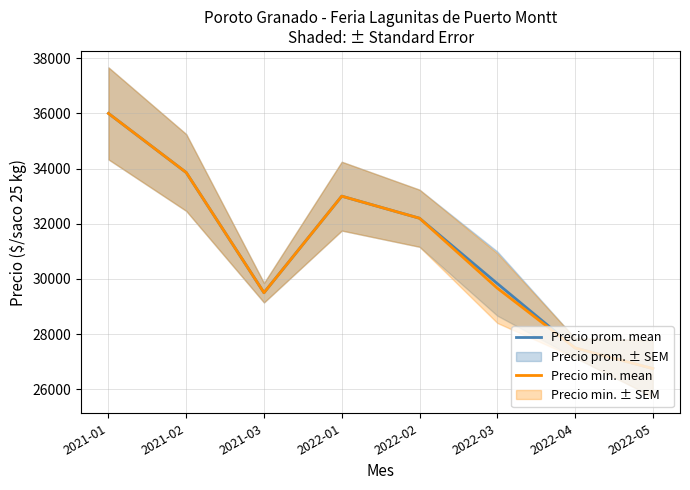

Reading left to right, list all the values displayed in this chart.

Precio prom. mean: 36000.0	33857.1	29500.0	33000.0	32200.0	29833.3	27500.0	26750.0
Precio min. mean: 36000.0	33857.1	29500.0	33000.0	32200.0	29666.7	27500.0	26750.0